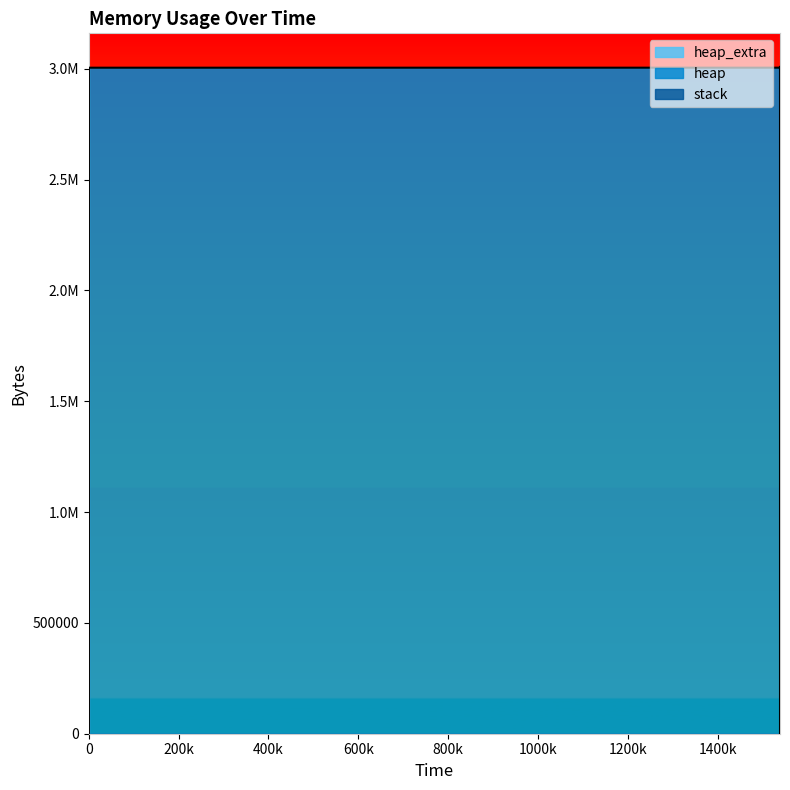

Which series changed the most between 0 and 1539151?

heap